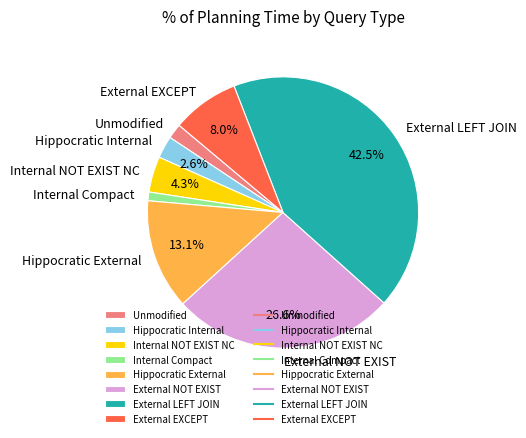

How many slices are in this pie chart?

8